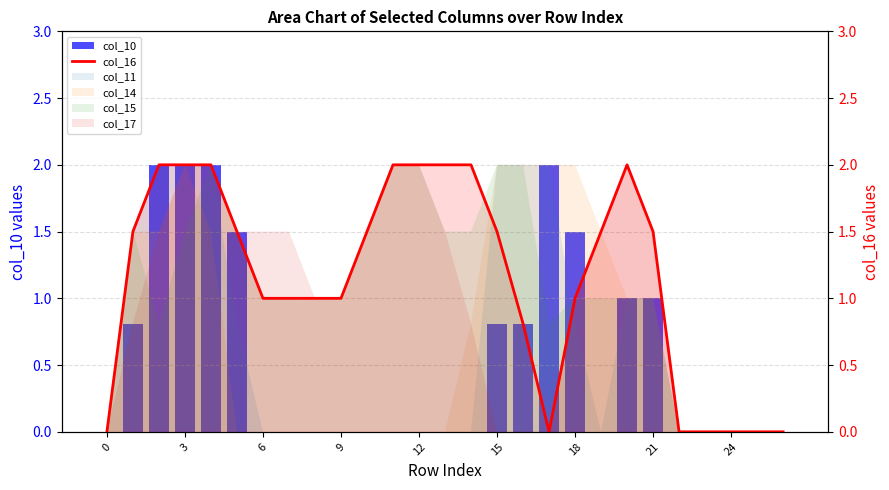

Is it true that col_10 equals 0.0 at 22?

True